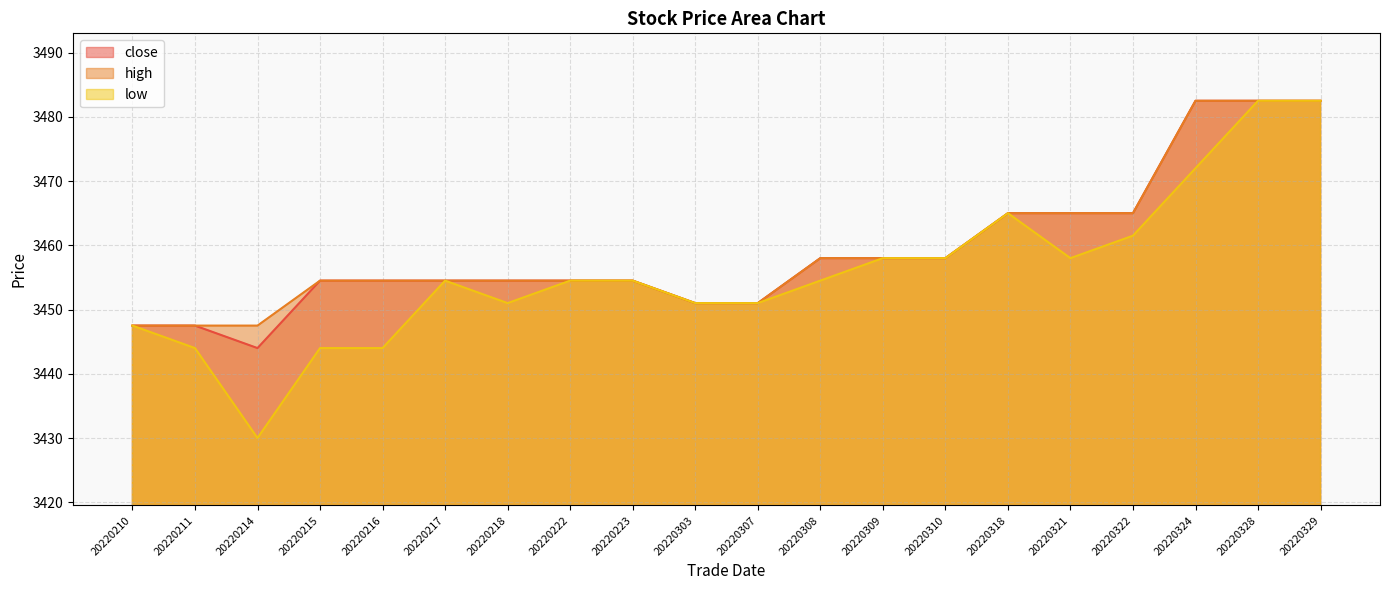

What is the total value across all series at 20220216?

10353.0